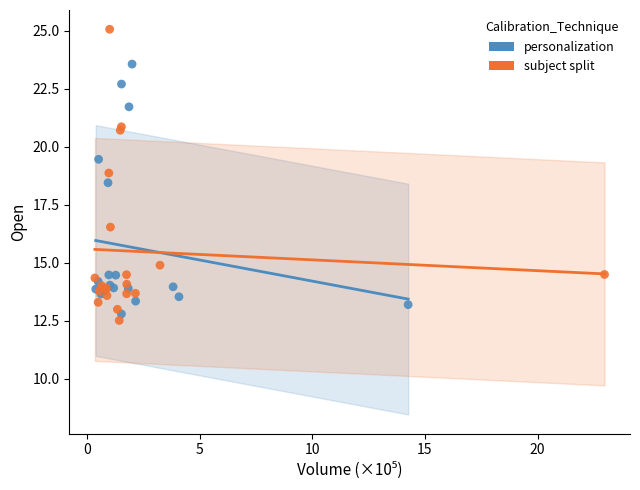

Which series reaches the maximum Y coordinate?

subject split